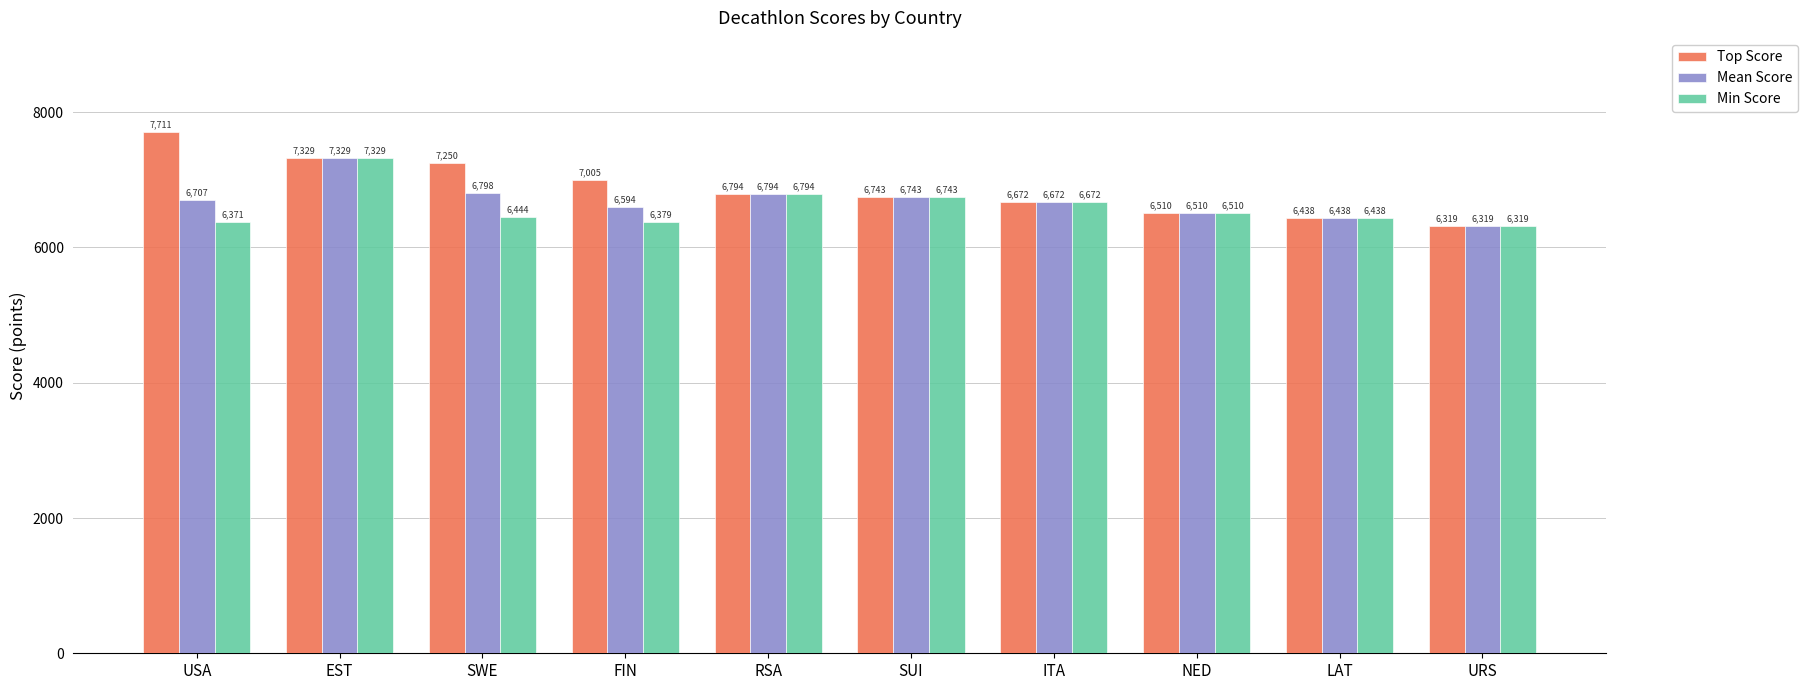

List the labels in order of Min Score value, smallest first.

URS, USA, FIN, LAT, SWE, NED, ITA, SUI, RSA, EST